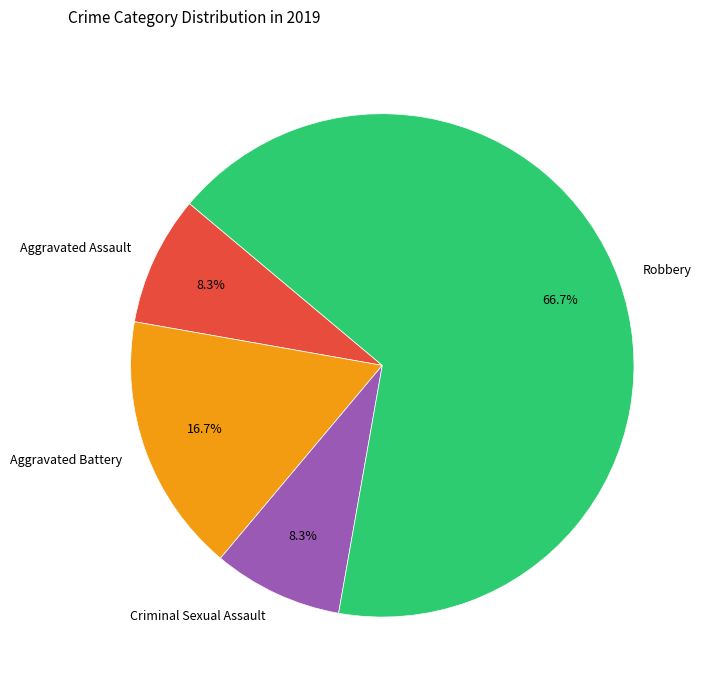

What portion of the pie excludes Criminal Sexual Assault?

91.7%